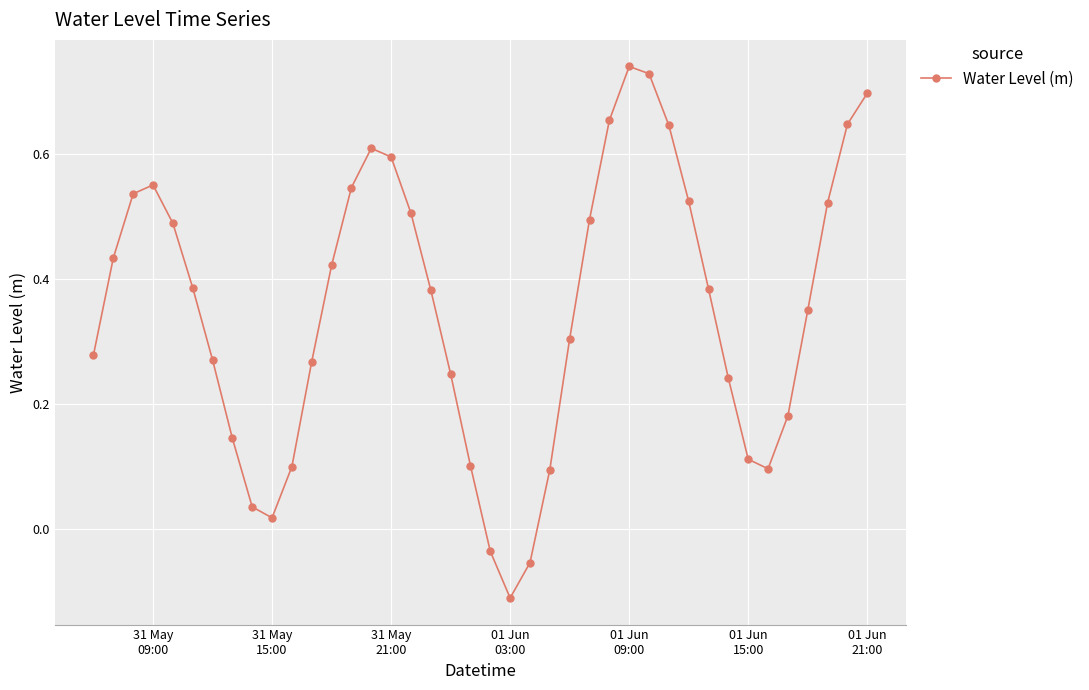

True or false: there are more than 1 points higher than both neighbors.

True